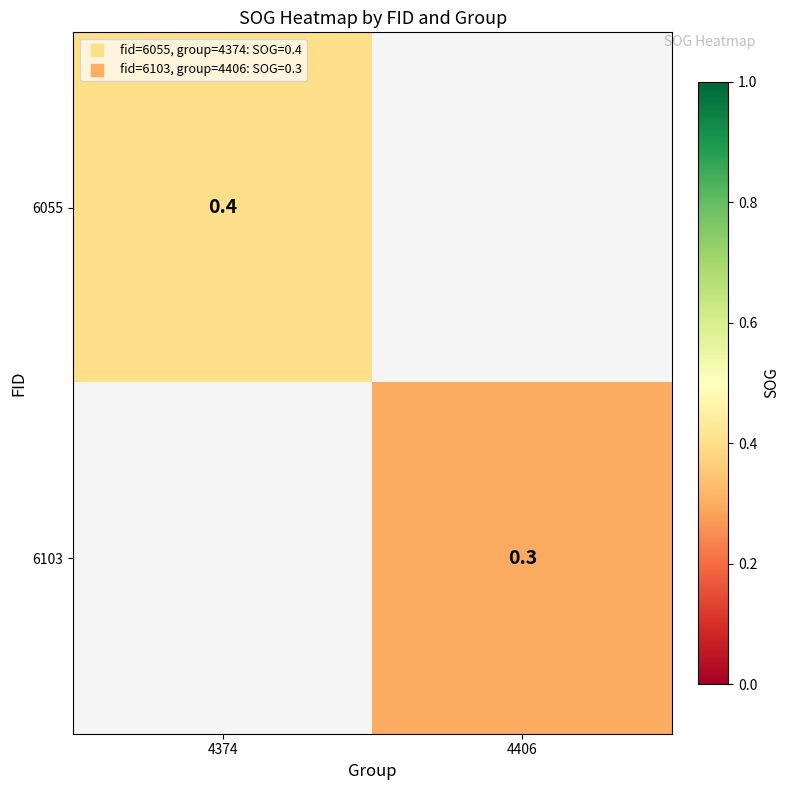

The value of 6103 at 4406 is 0.5. True or false?

False